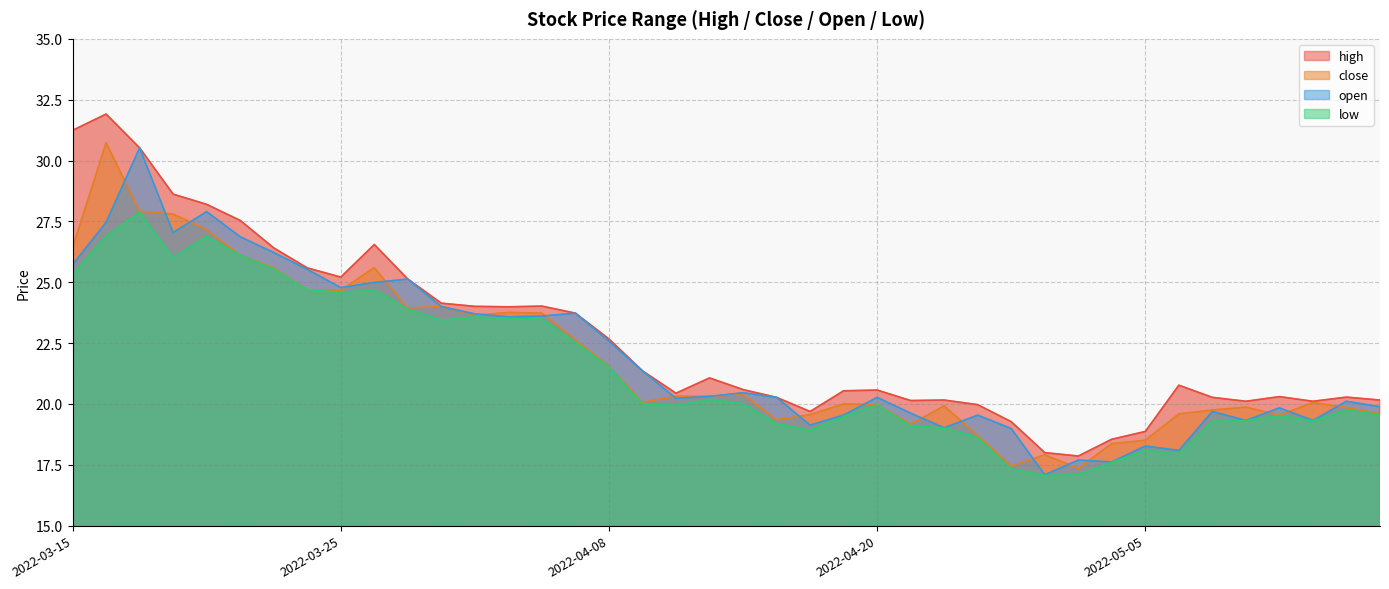

Does the chart have visible grid lines?

Yes